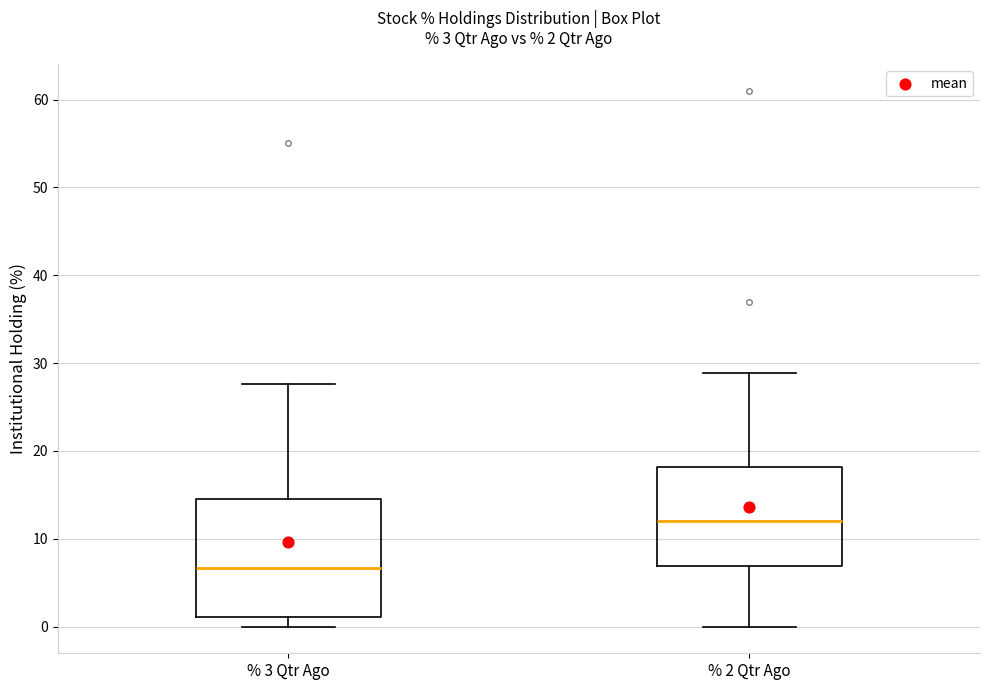

Which box's median line is the highest?

% 2 Qtr Ago